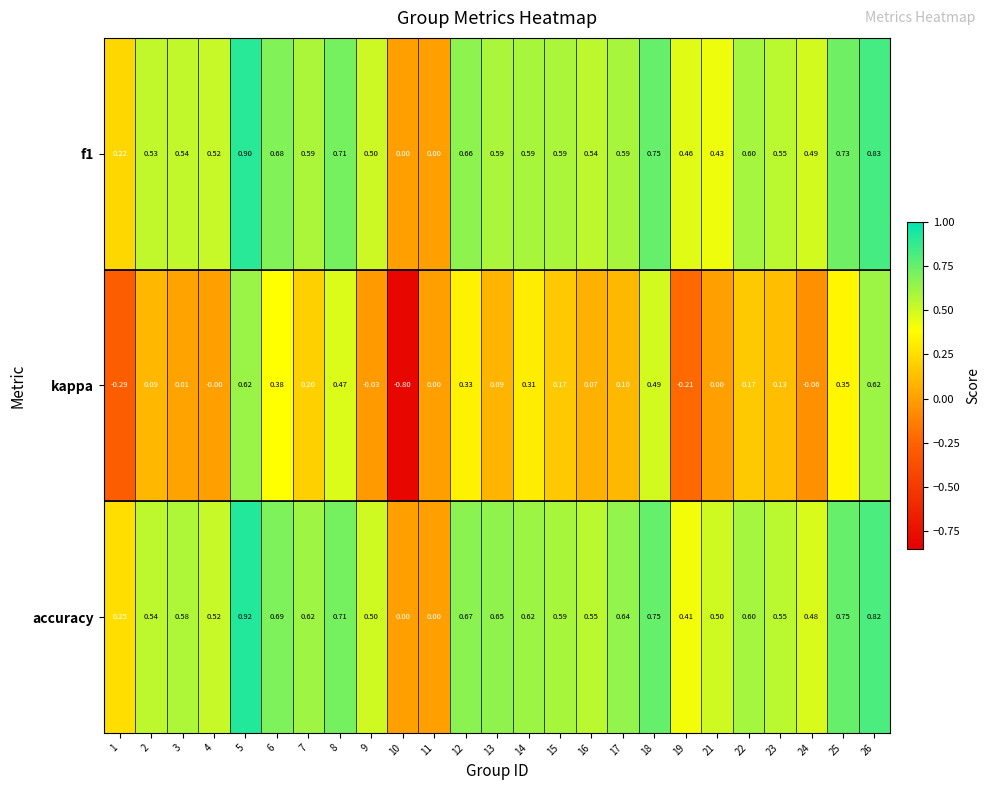

Which series has the largest total across all categories?

accuracy